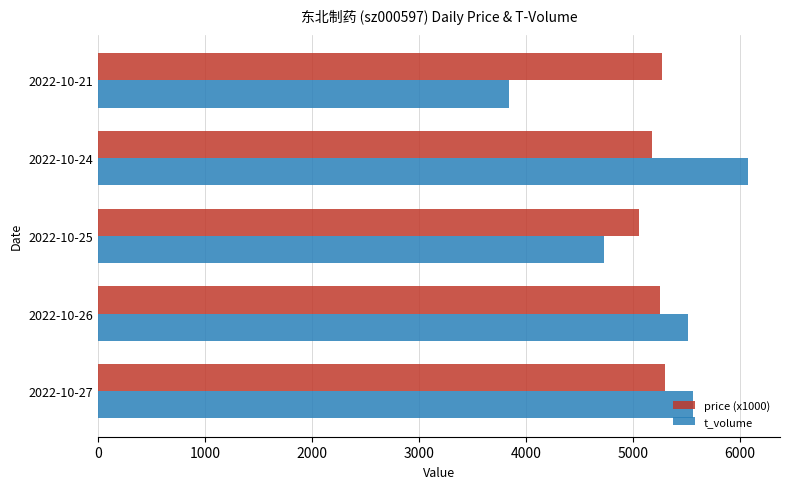

At which category is the sum across all series the highest?

2022-10-24